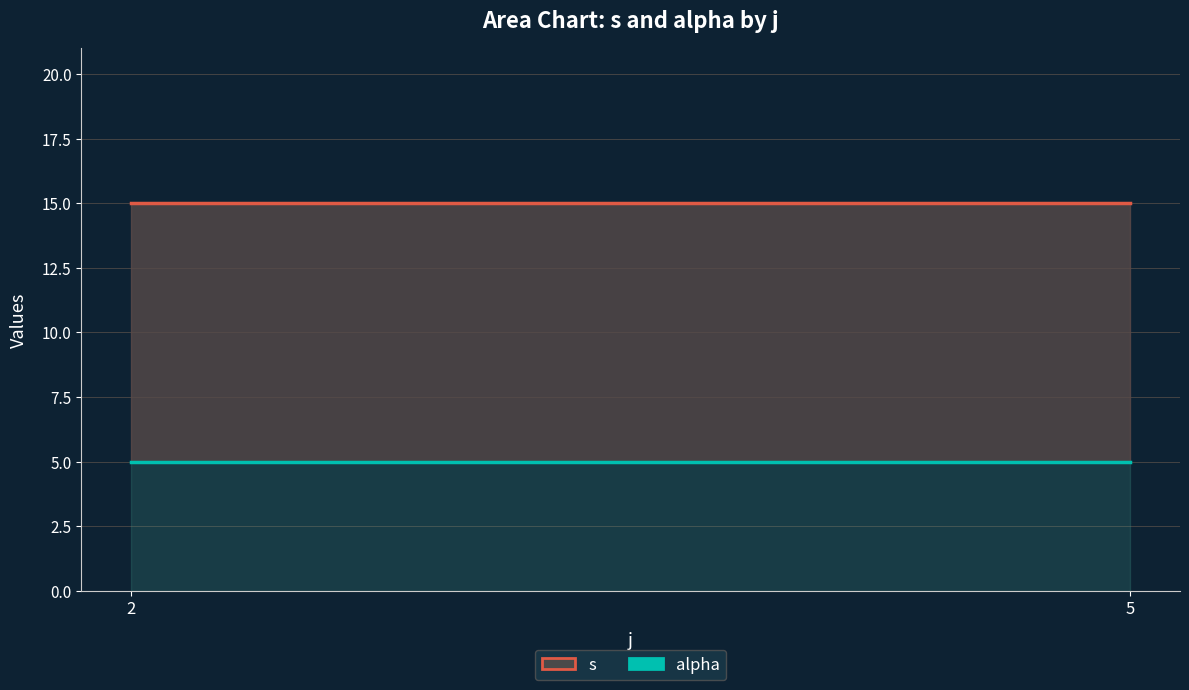

At which label does s reach its minimum?

2